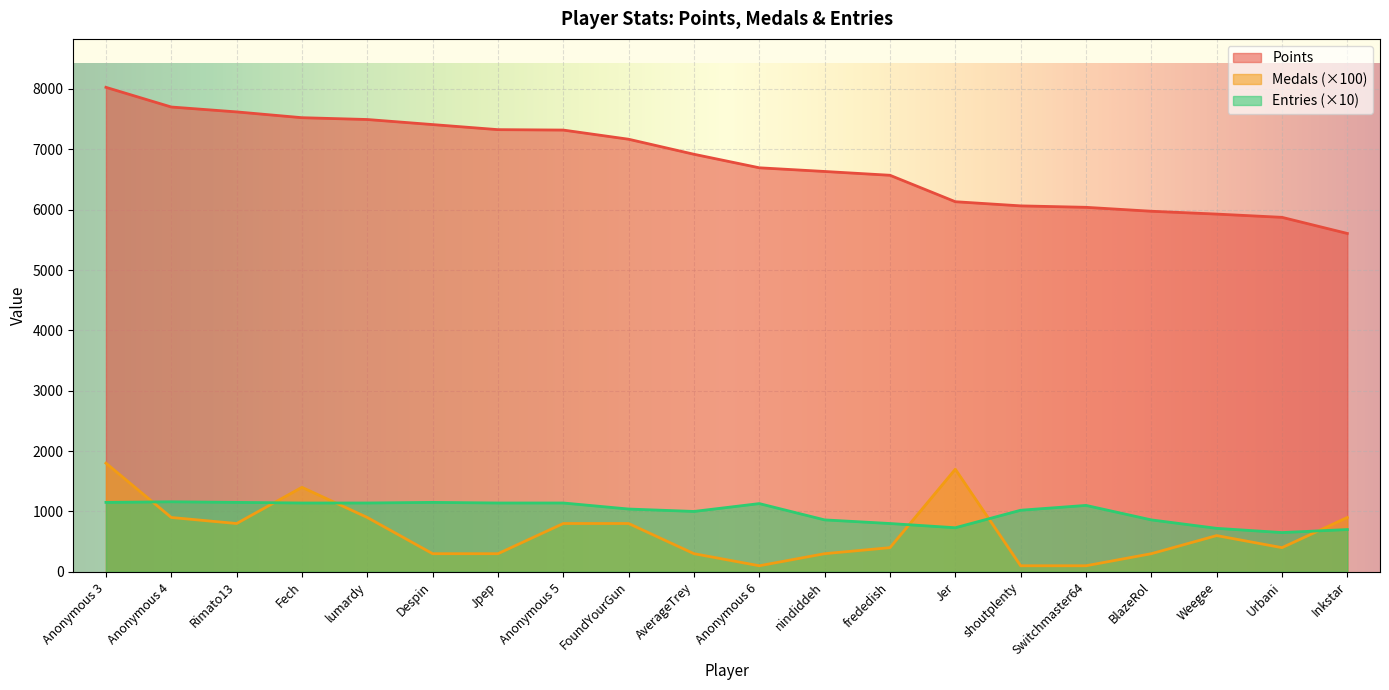

Reading left to right, what are all the values shown in this chart?

Points: Anonymous 3=8027	Anonymous 4=7701	Rimato13=7620	Fech=7524	lumardy=7494	Despin=7410	Jpep=7326	Anonymous 5=7319	FoundYourGun=7167	AverageTrey=6918	Anonymous 6=6694	nindiddeh=6633	frededish=6570	Jer=6132	shoutplenty=6063	Switchmaster64=6039	BlazeRol=5974	Weegee=5927	Urbani=5873	Inkstar=5606
Medals: Anonymous 3=1800	Anonymous 4=900	Rimato13=800	Fech=1400	lumardy=900	Despin=300	Jpep=300	Anonymous 5=800	FoundYourGun=800	AverageTrey=300	Anonymous 6=100	nindiddeh=300	frededish=400	Jer=1700	shoutplenty=100	Switchmaster64=100	BlazeRol=300	Weegee=600	Urbani=400	Inkstar=900
Entries: Anonymous 3=1150	Anonymous 4=1160	Rimato13=1150	Fech=1140	lumardy=1140	Despin=1150	Jpep=1140	Anonymous 5=1140	FoundYourGun=1040	AverageTrey=1000	Anonymous 6=1130	nindiddeh=860	frededish=800	Jer=730	shoutplenty=1020	Switchmaster64=1100	BlazeRol=860	Weegee=720	Urbani=650	Inkstar=700